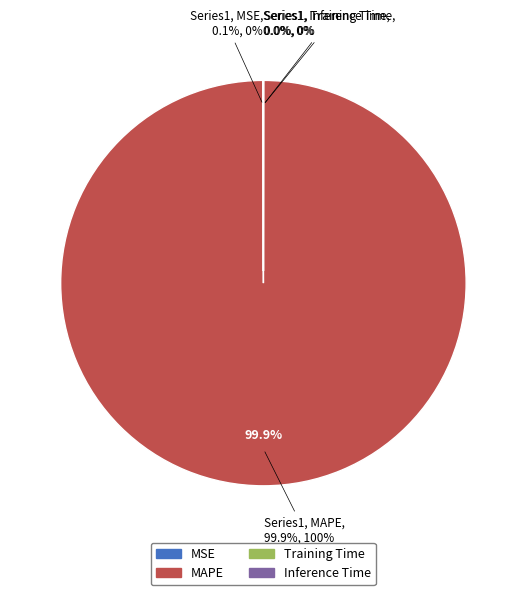

How many slices are in this pie chart?

4